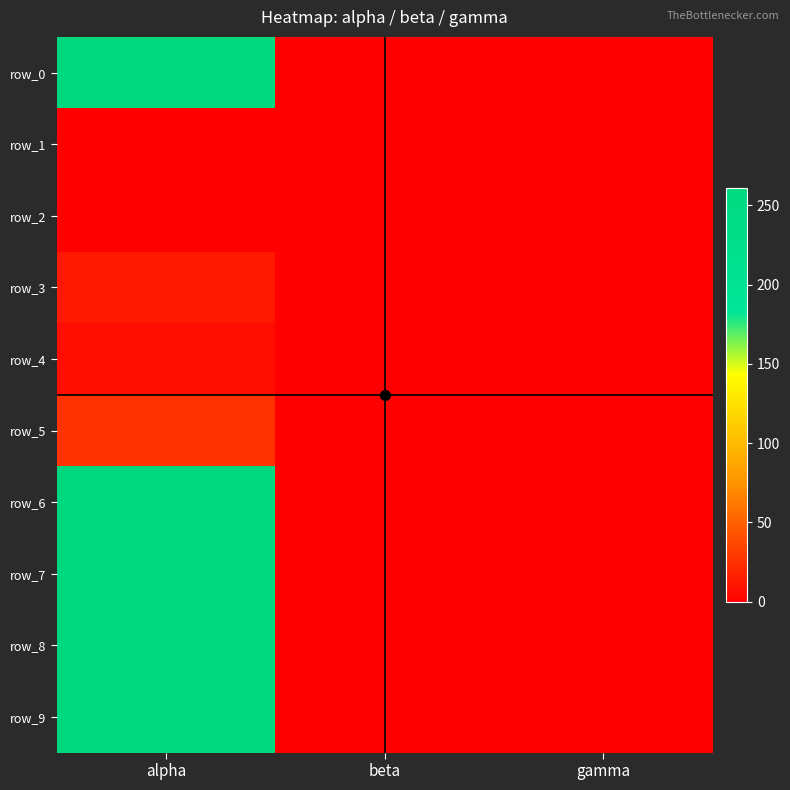

Is the value of row_9 at alpha greater than the value of row_7 at gamma?

Yes